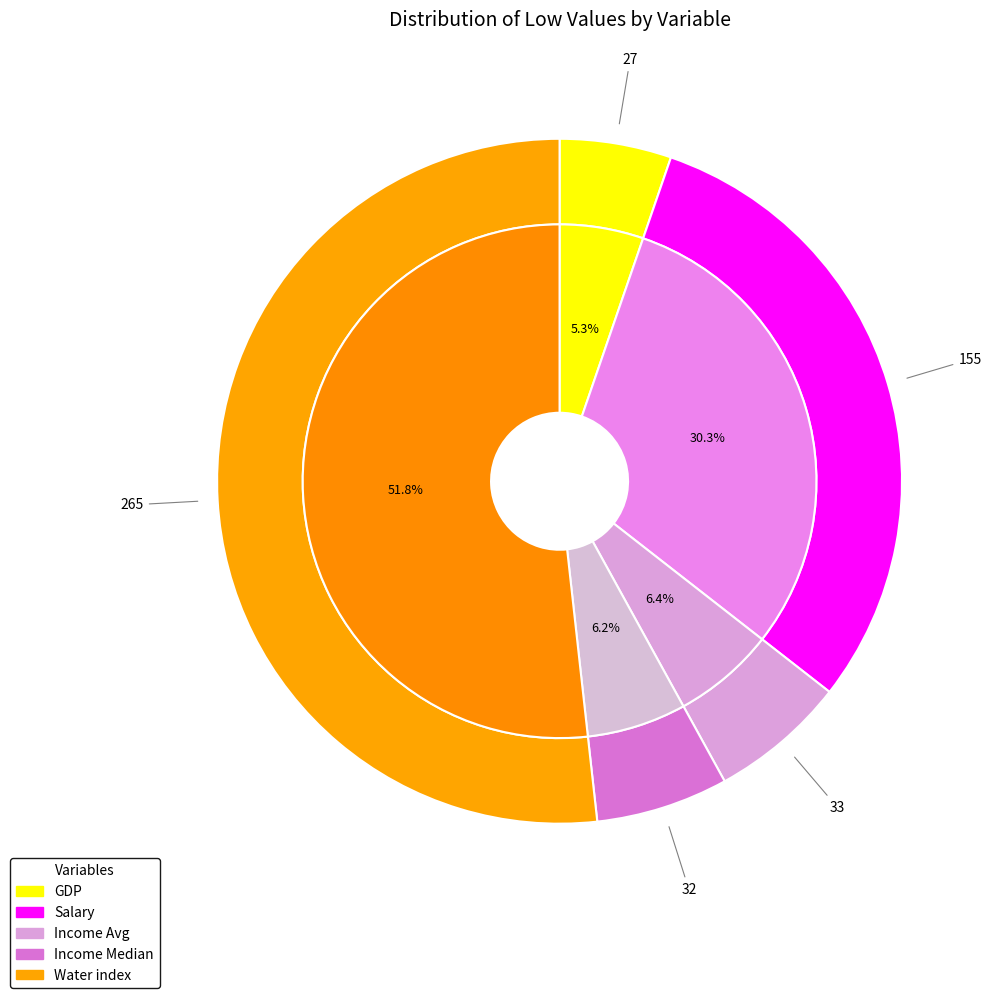

Between Income Median and GDP, which is larger?

Income Median